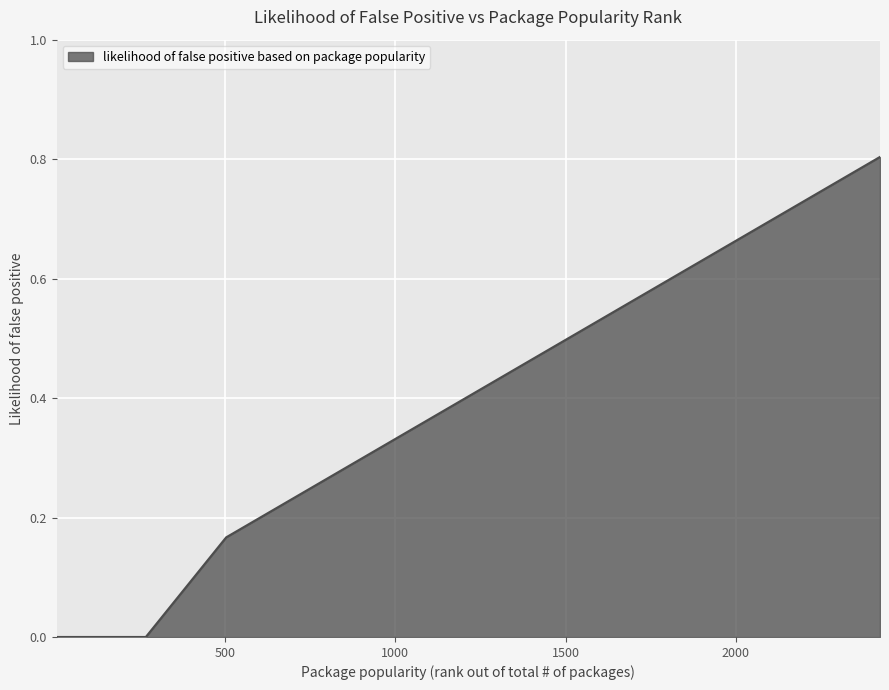

At which label is the value closest to 0?

5